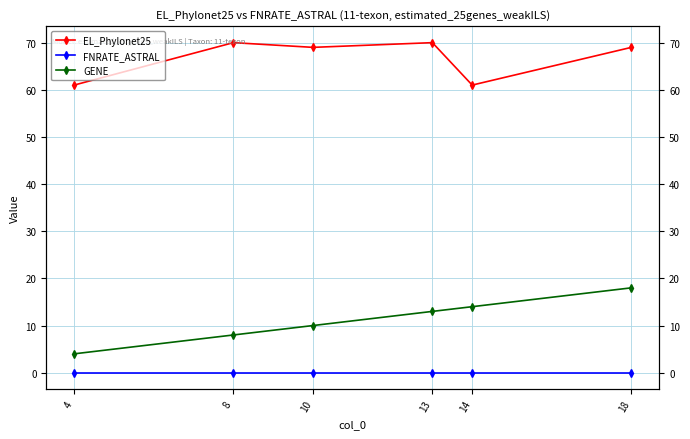

What is the difference between the highest and lowest values at 10?

69